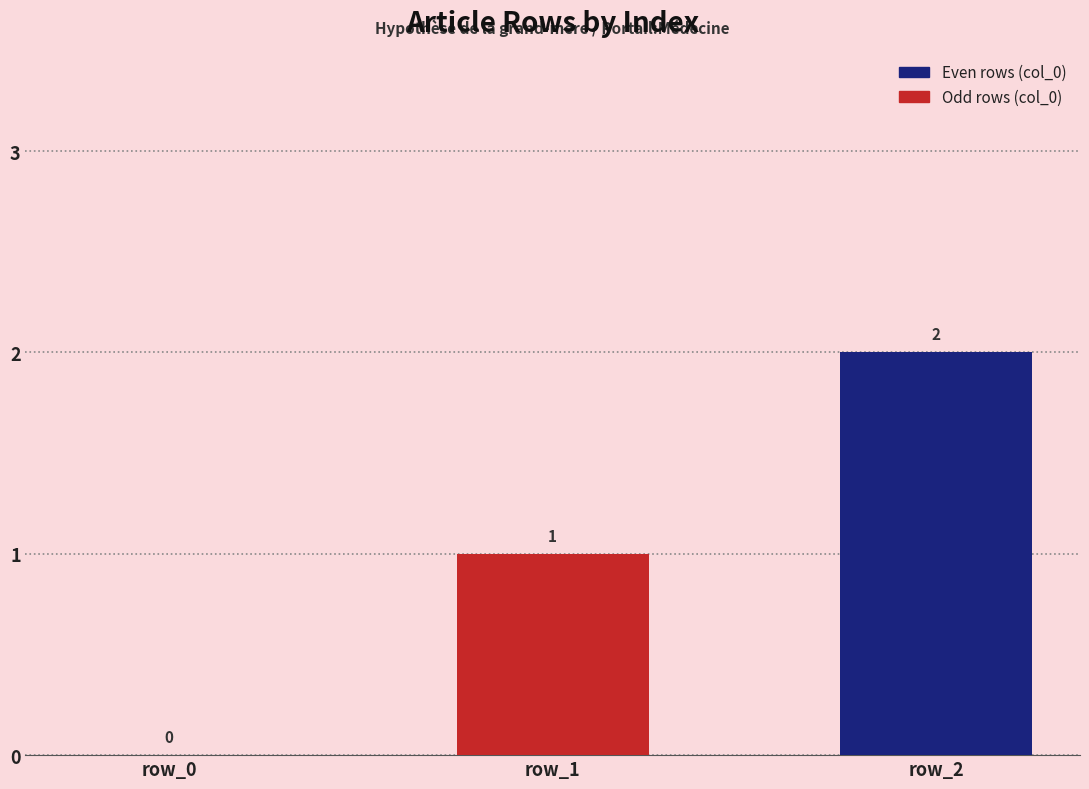

The value at row_0 is 0. True or false?

True